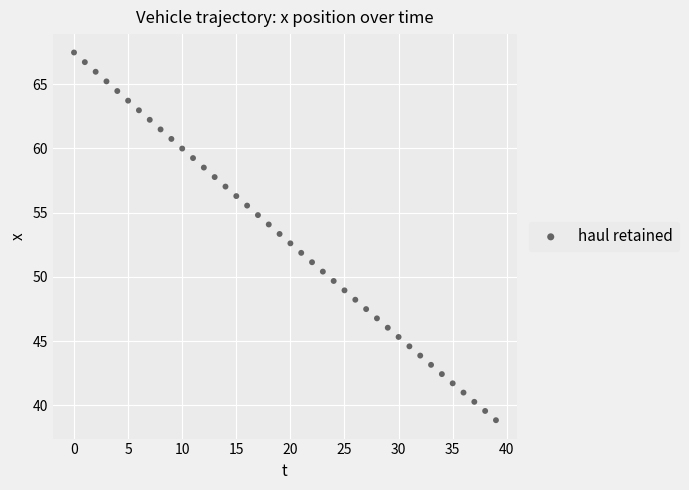

What is the range of Y values (max minus min)?

28.6